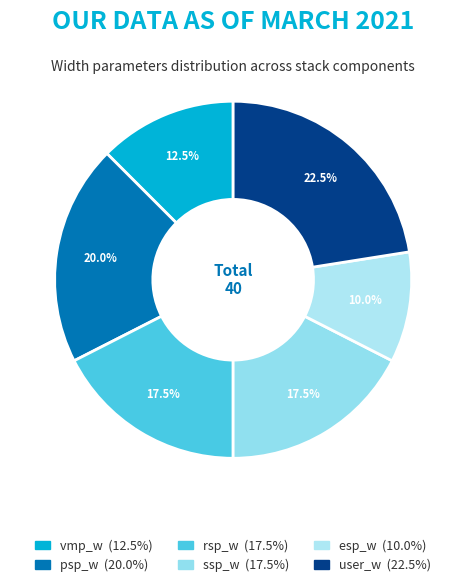

Which has a higher value, user_w or esp_w?

user_w